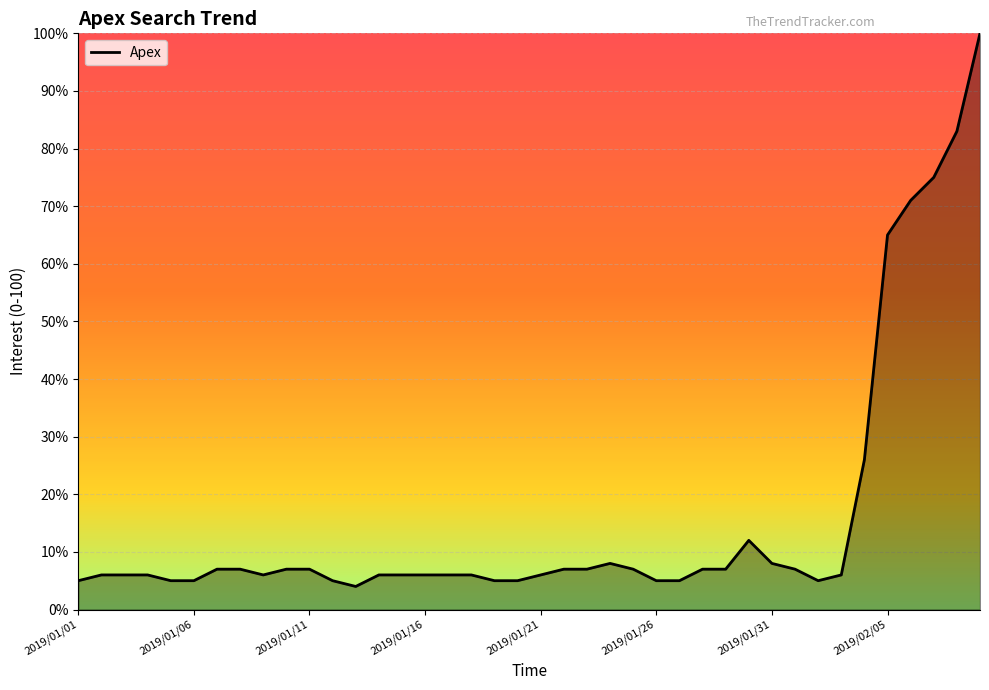

What is the minimum value shown in the chart?

4